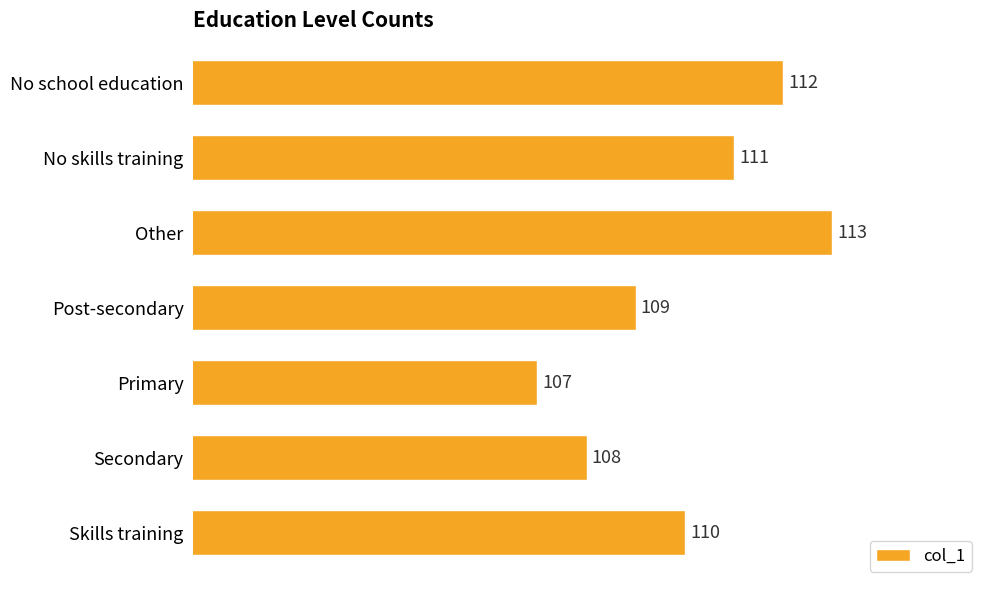

Is it true that the value at No school education is 78?

False